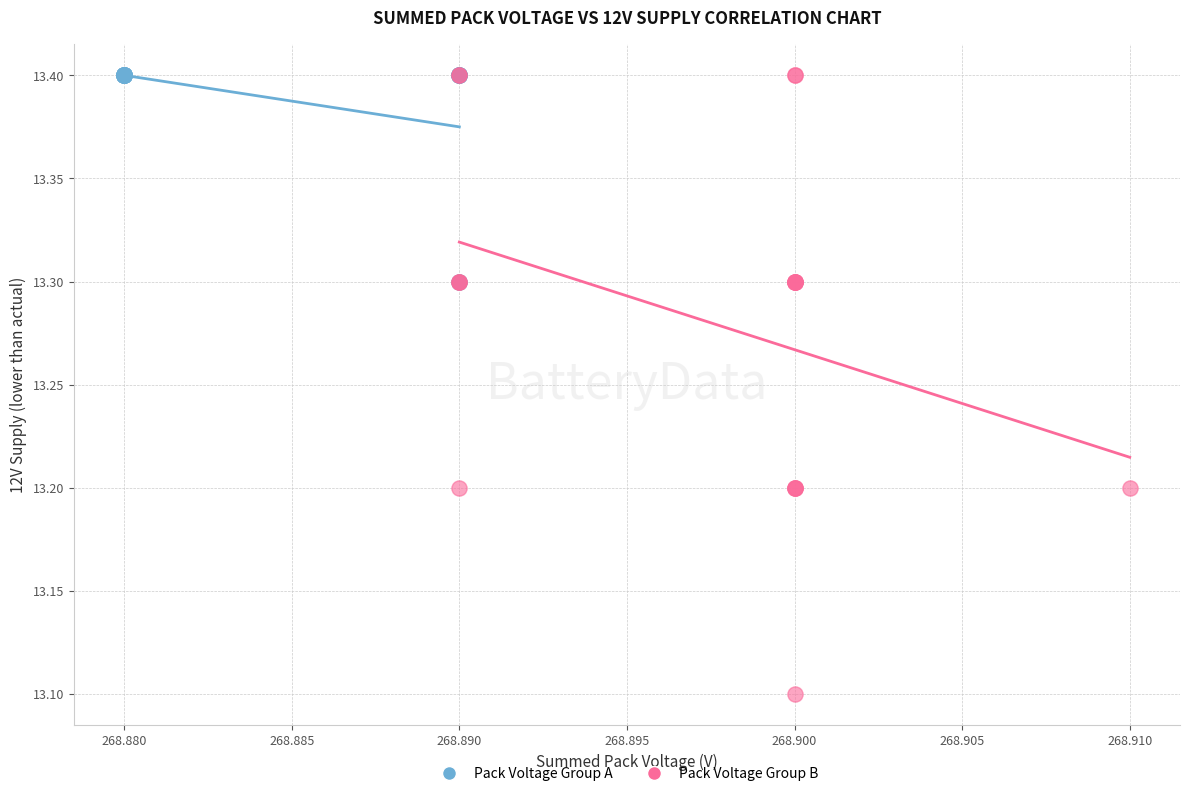

Which series has the largest Y range (max minus min)?

Pack Voltage Group B